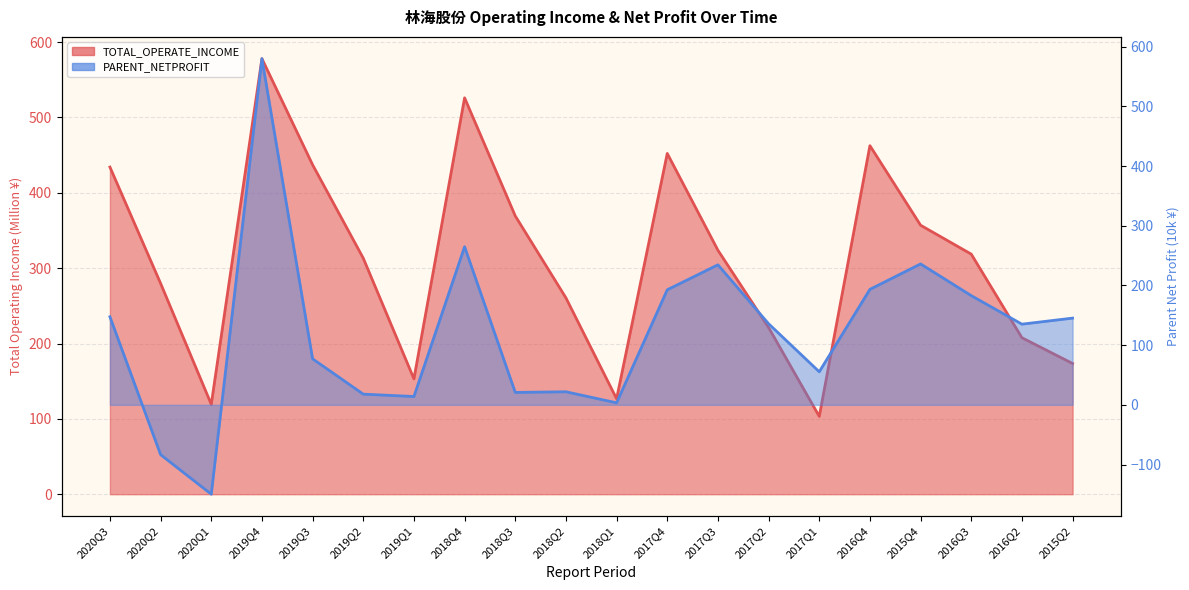

At which category does TOTAL_OPERATE_INCOME reach its first local valley?

2020Q1